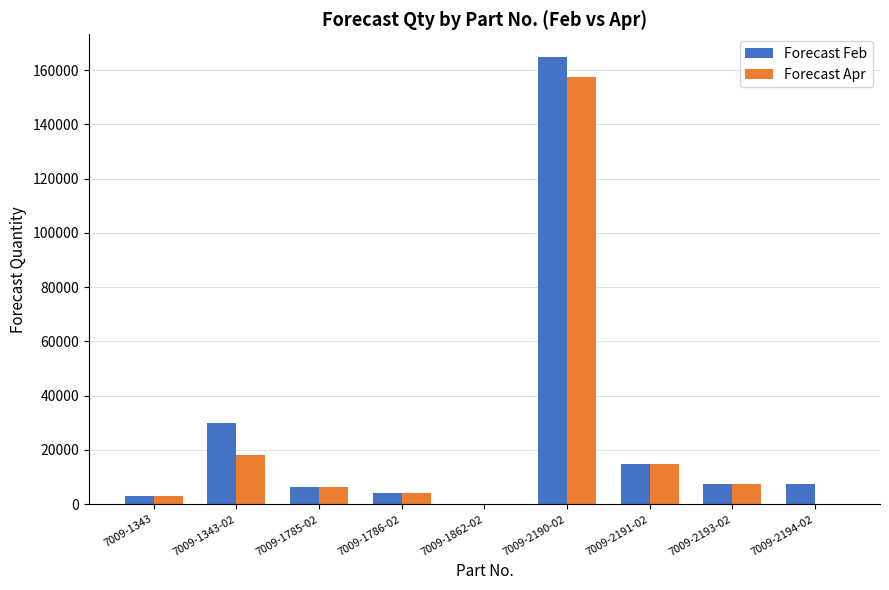

Does the chart contain stacked bars?

No